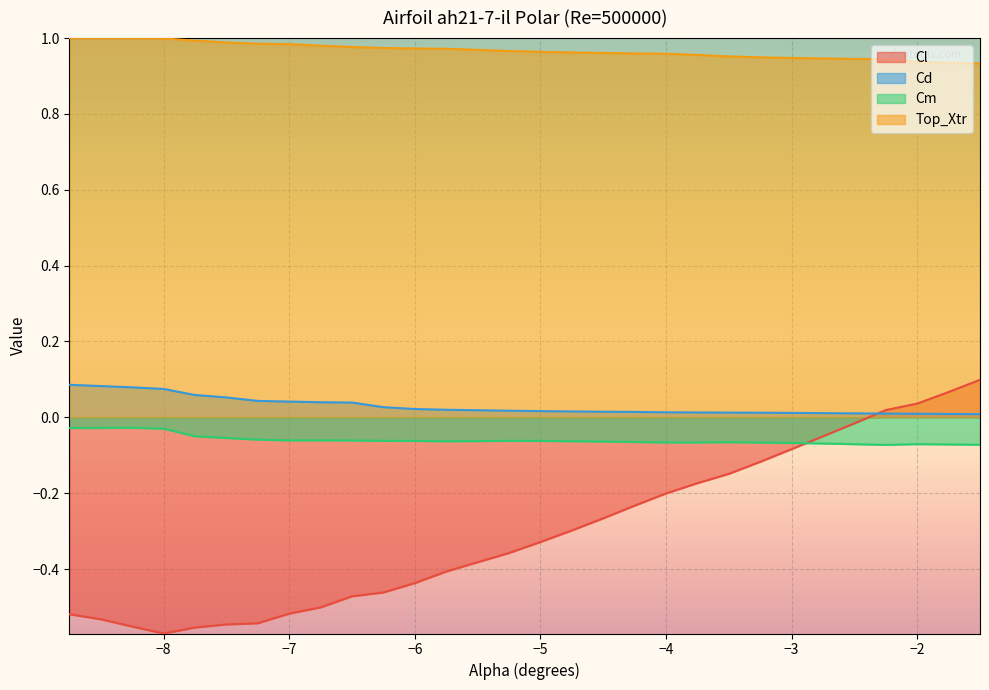

At which category does Cl reach its first local valley?

−8